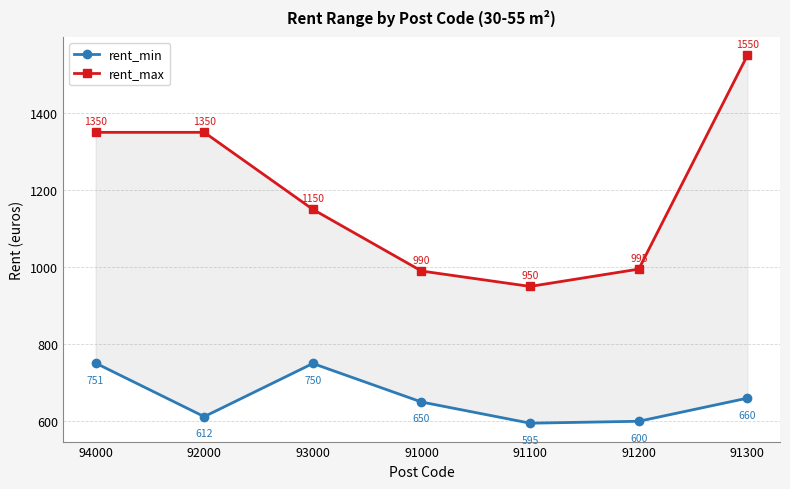

In rent_max, how many points are lower than both neighbors (excluding endpoints)?

1